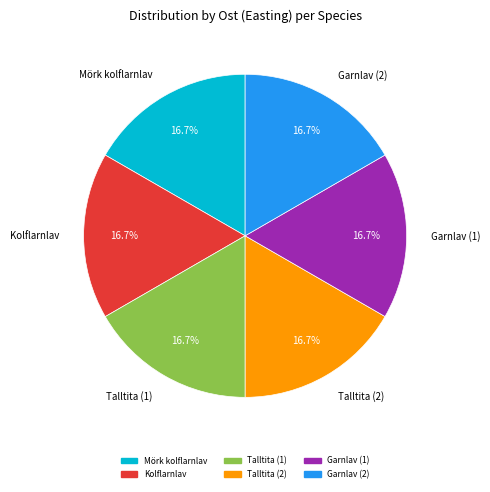

What percentage is the Kolflarnlav slice, to the nearest percent?

17%